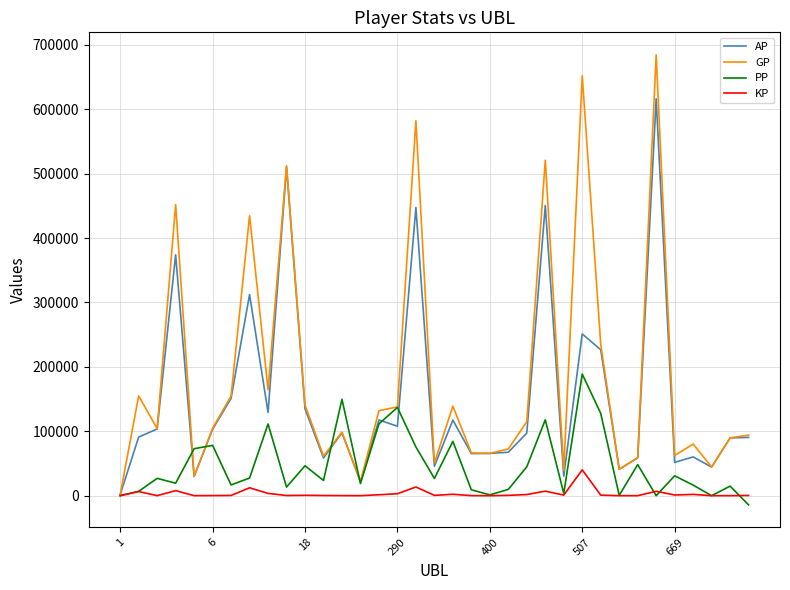

Which series has the largest total across all categories?

GP